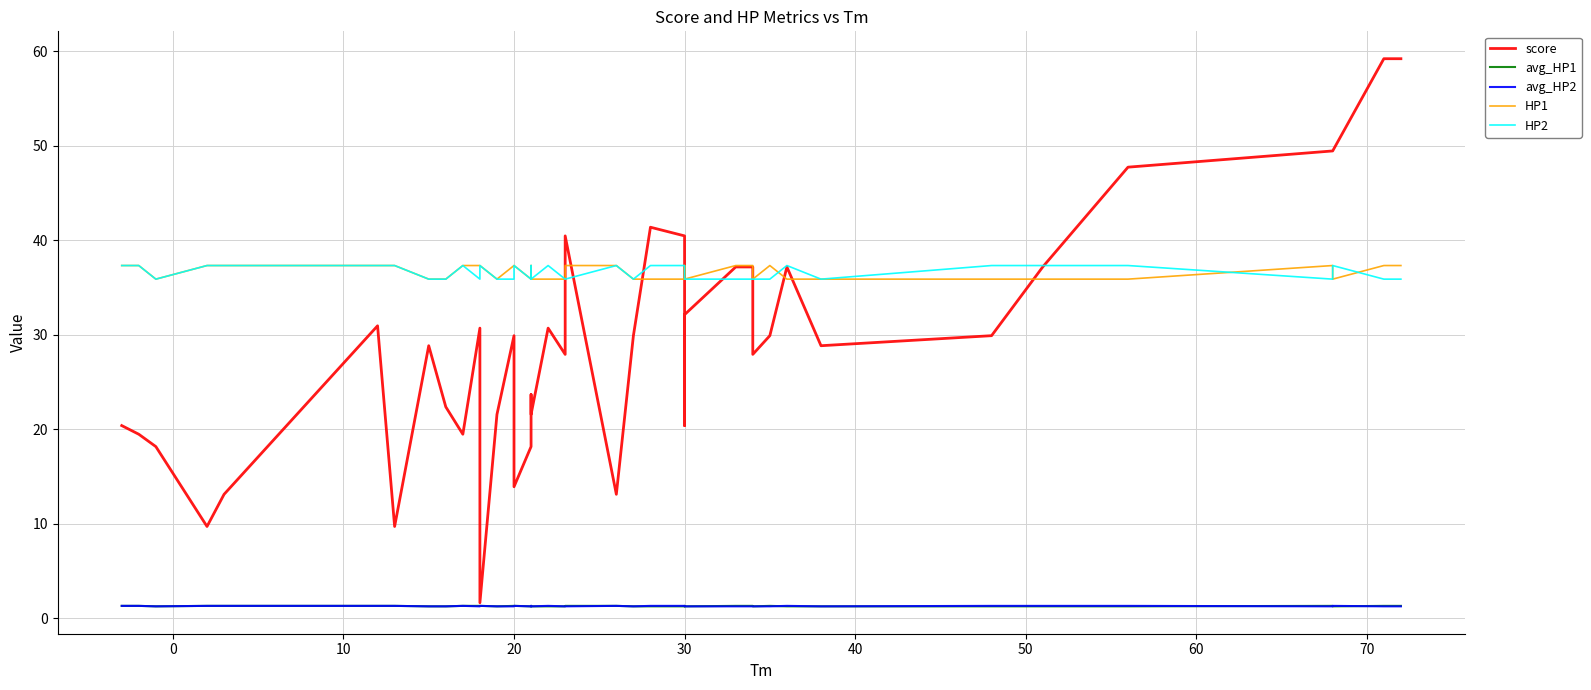

How many distinct data groups are displayed?

5